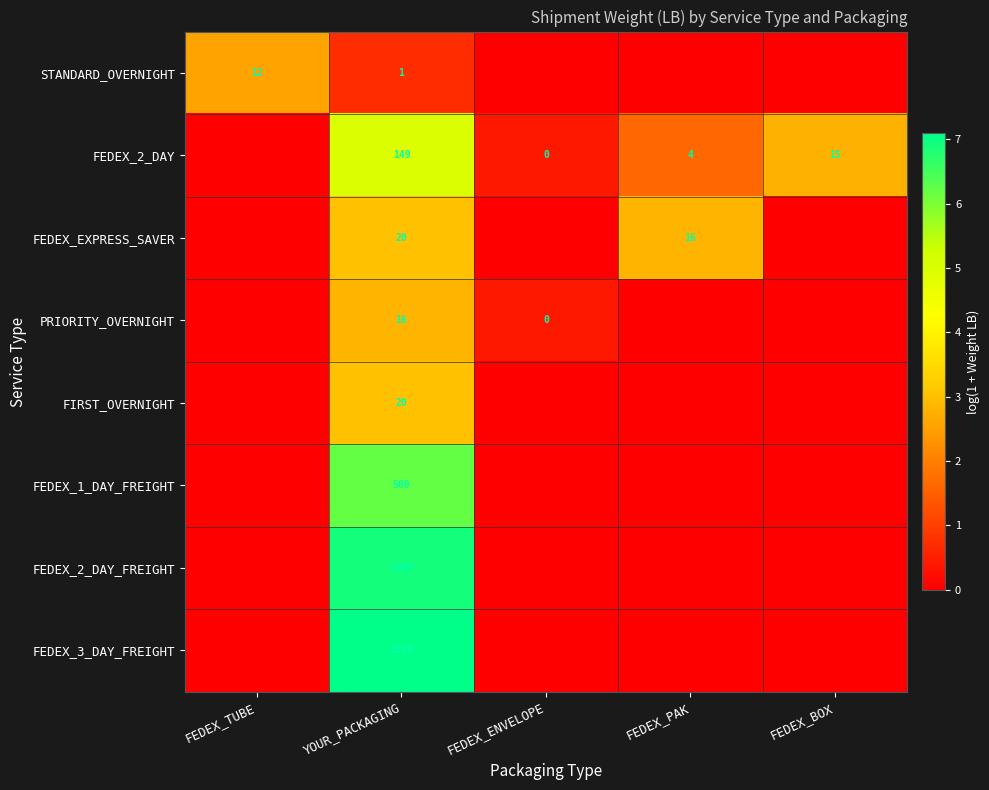

Which has a higher value, FEDEX_ENVELOPE or FEDEX_TUBE?

FEDEX_TUBE